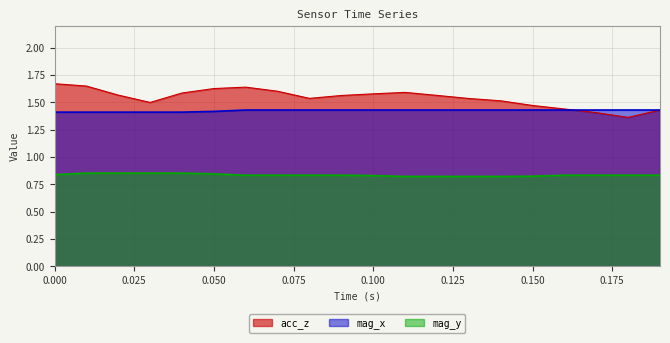

True or false: acc_z and mag_y cross at least once.

False